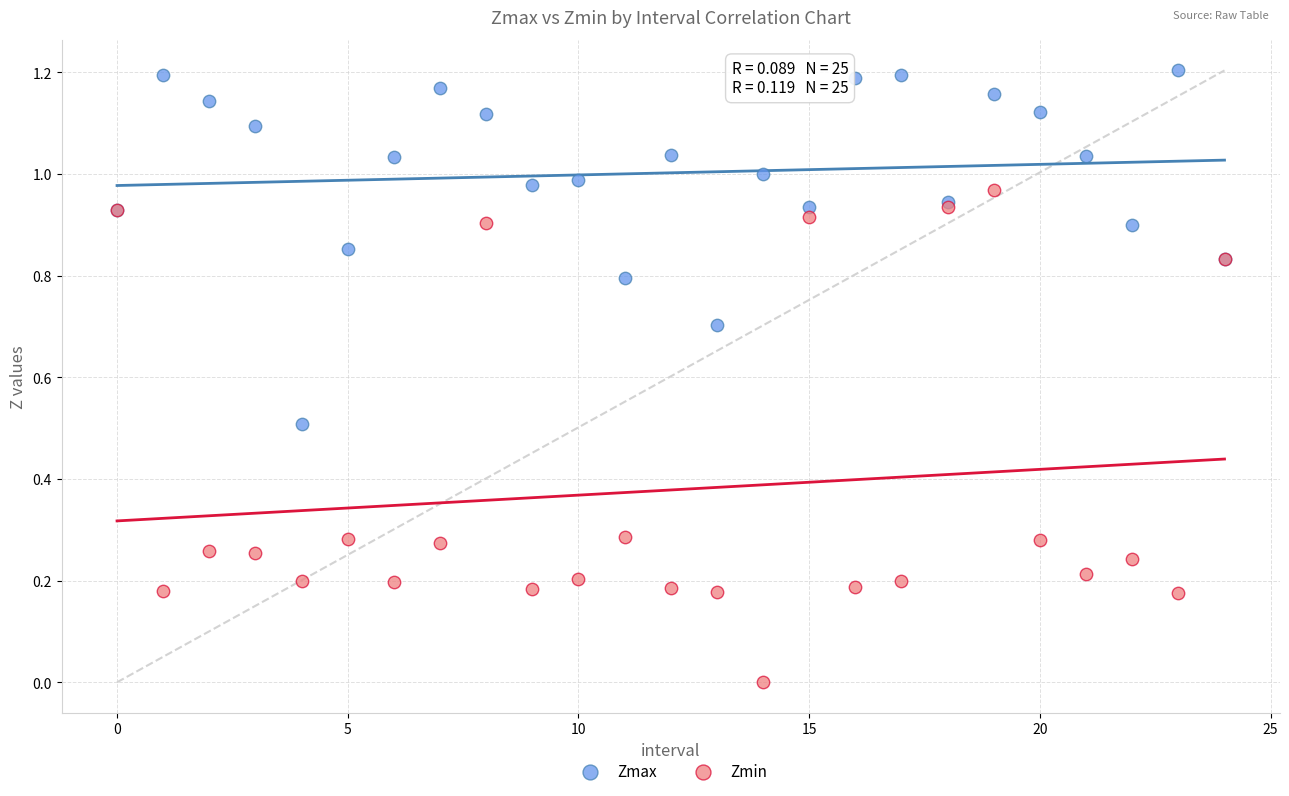

Which series contains the lowest Y value?

Zmin